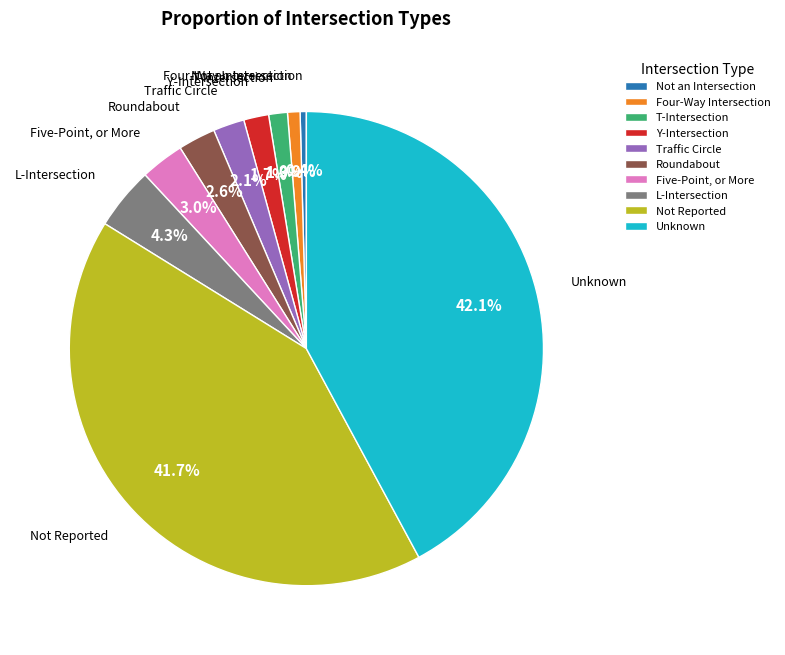

Does L-Intersection account for over 50% of the chart?

No